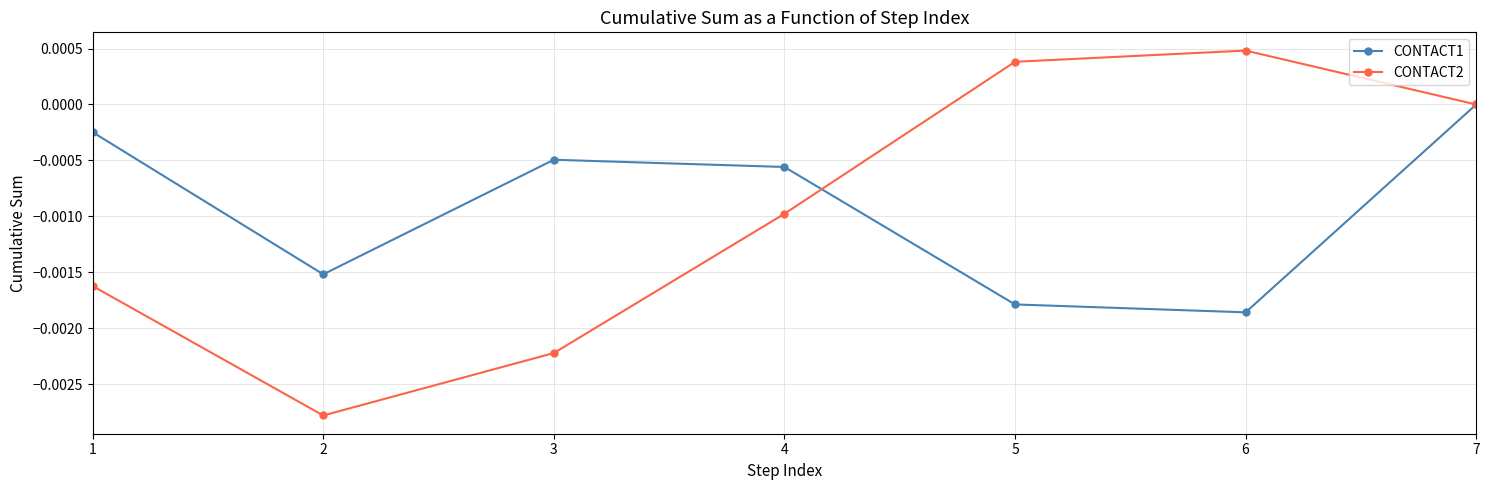

How many data points does each series have?

7